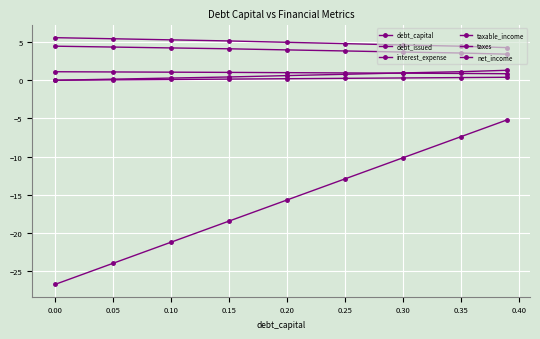

Count the number of data series in this chart.

6